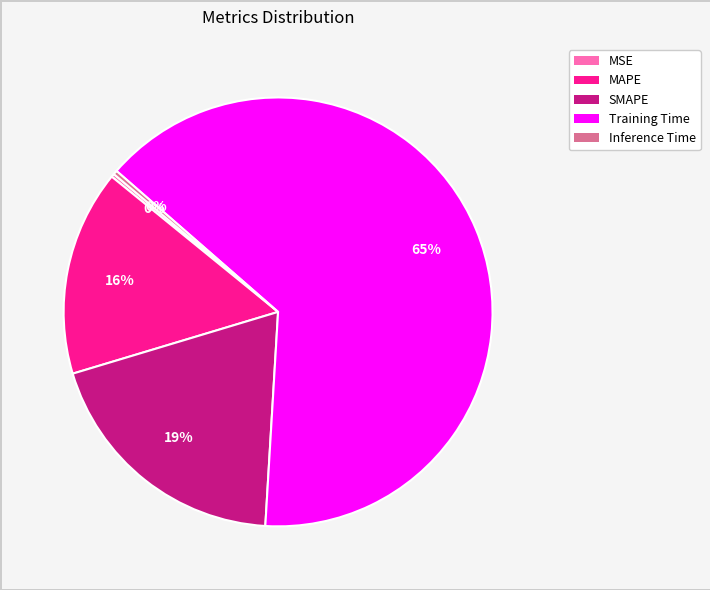

To the nearest percent, what percentage of the pie is Training Time?

65%